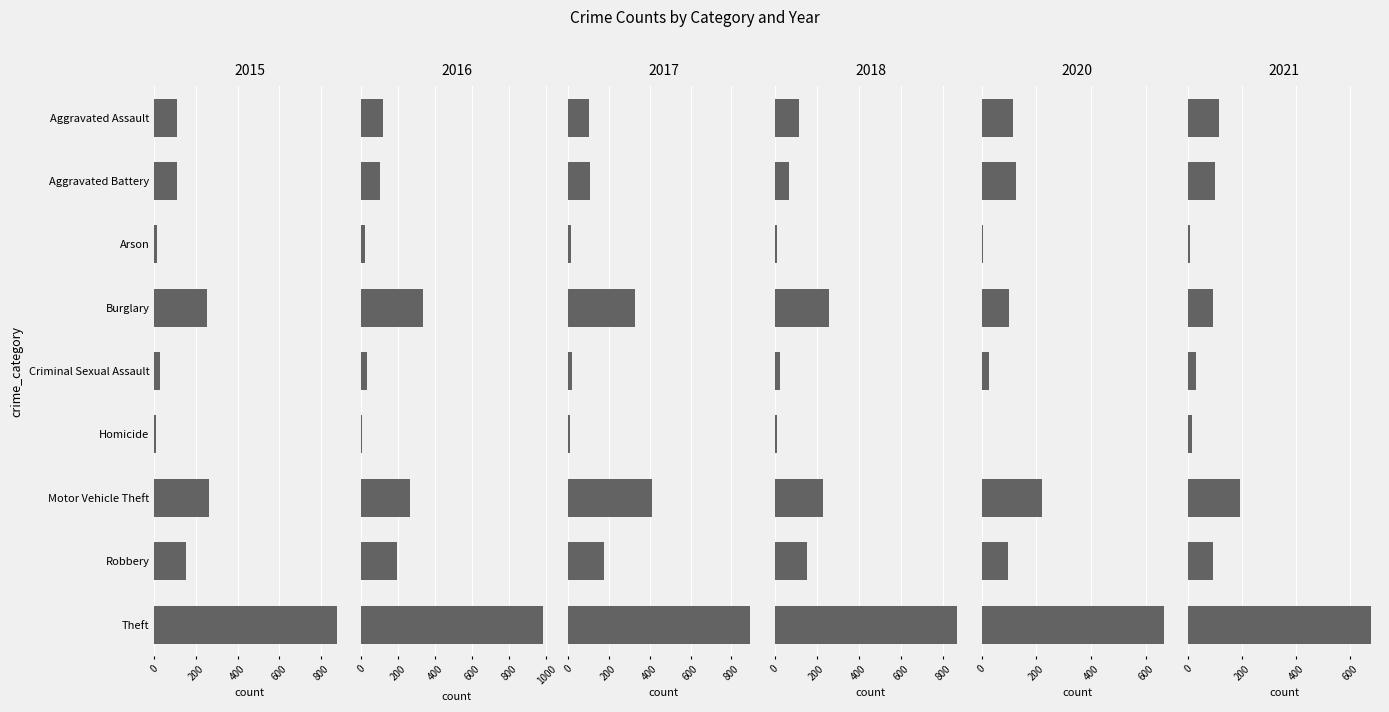

How many categories are shown in the chart?

9